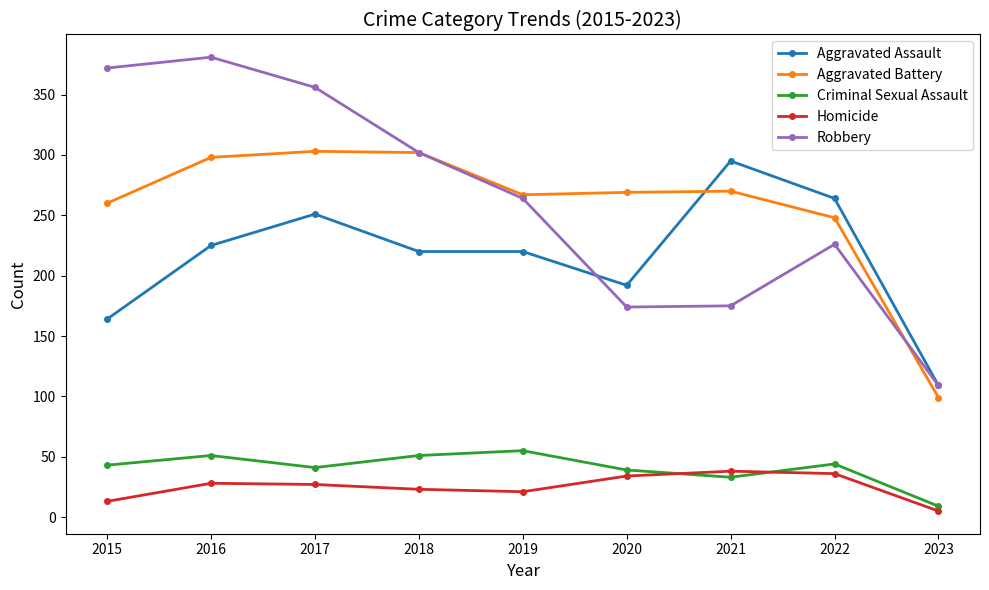

In Robbery, how many points are higher than both neighbors (excluding endpoints)?

2